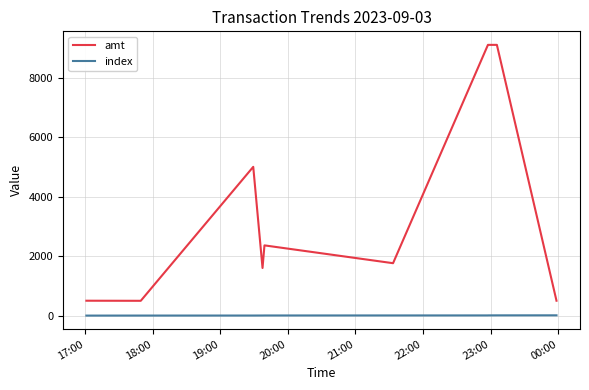

True or false: index and amt intersect in this chart.

False